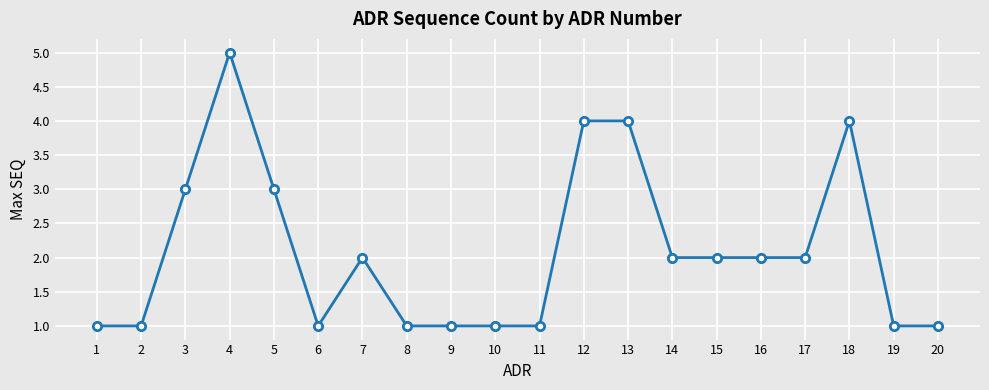

What is the minimum value shown in the chart?

1